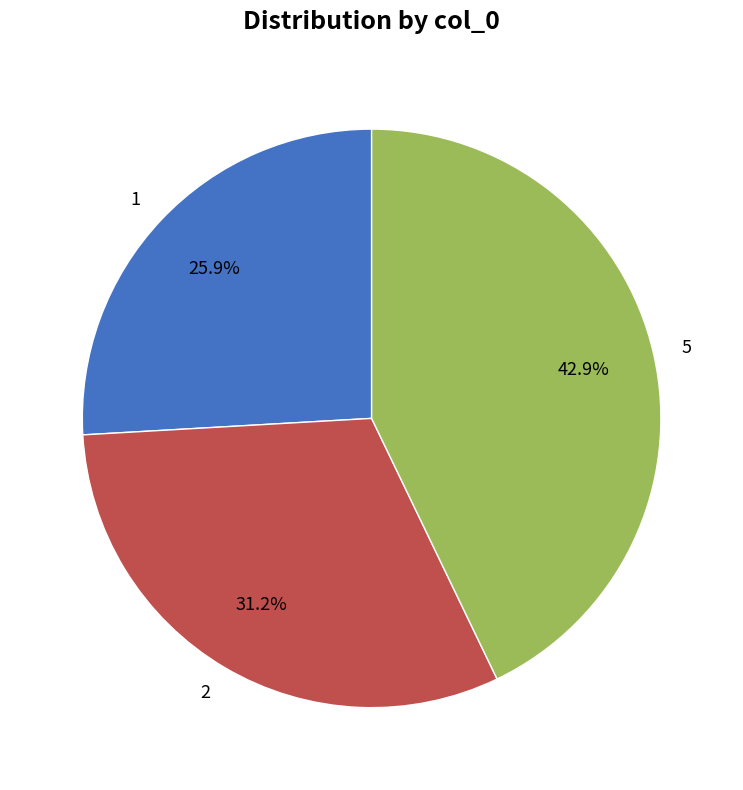

Rank the categories by value from highest to lowest.

5, 2, 1